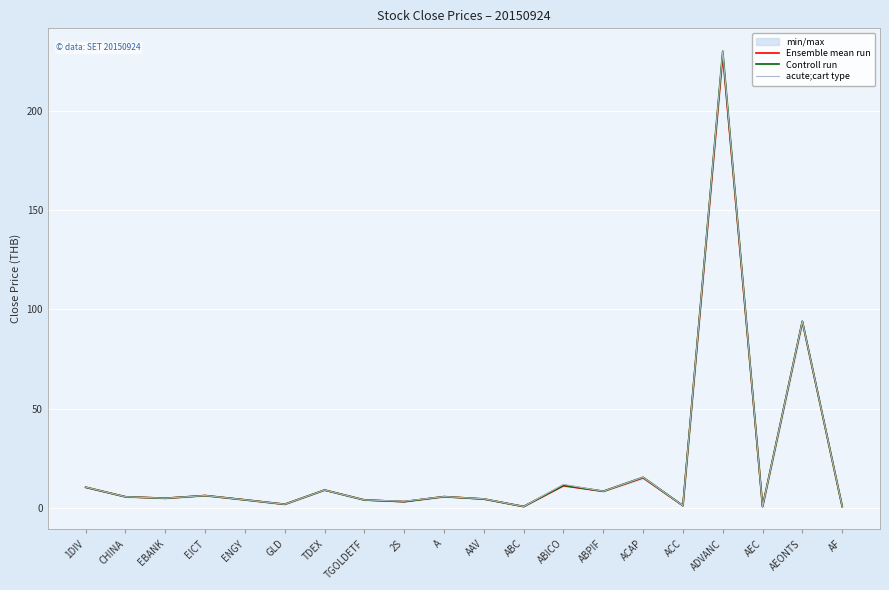

At which label does acute;cart type first exceed 5?

1DIV